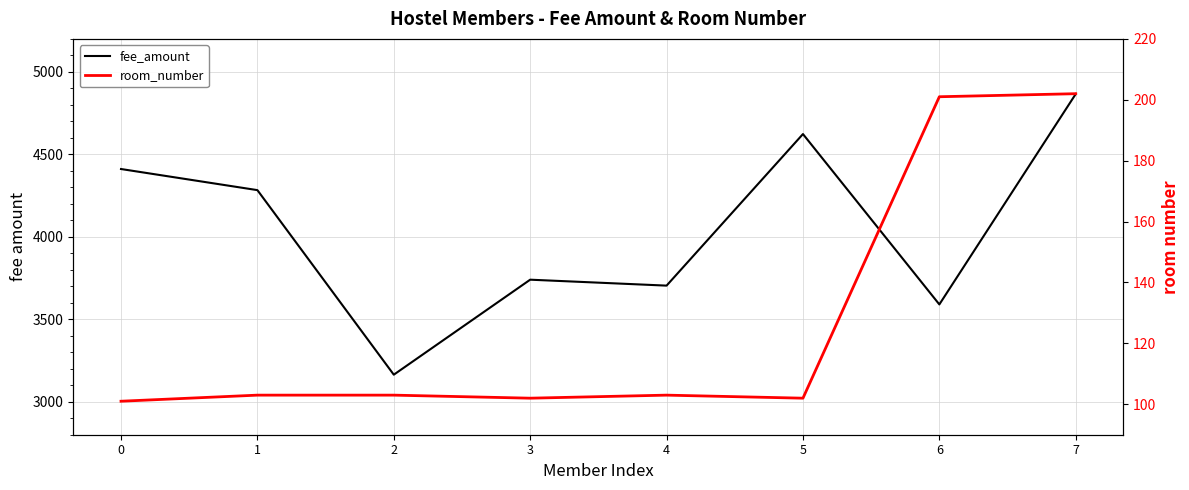

At which label does fee_amount reach its peak?

7